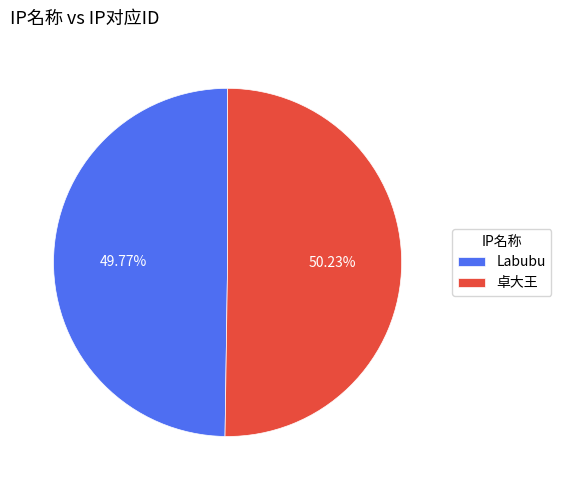

What percentage do 卓大王 and Labubu together represent?

100.0%